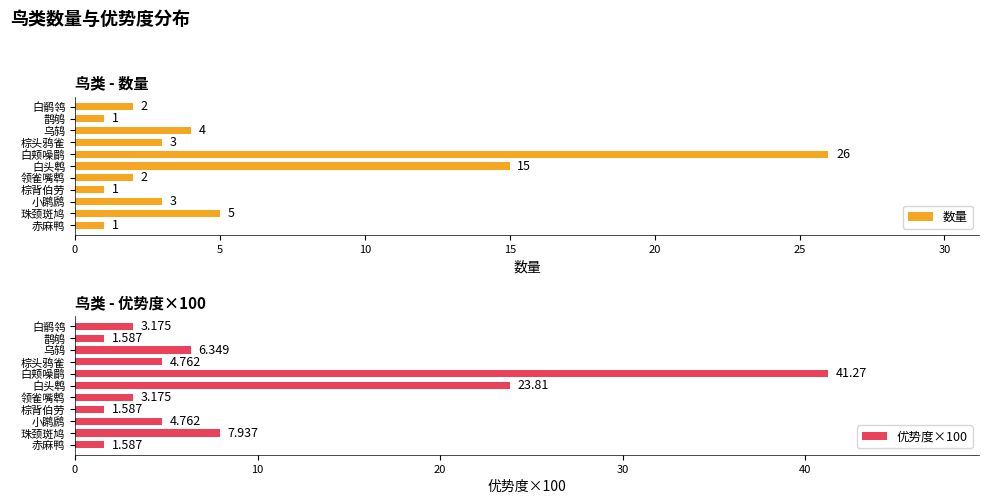

At which label does 优势度×100 reach its peak?

白颊噪鹛